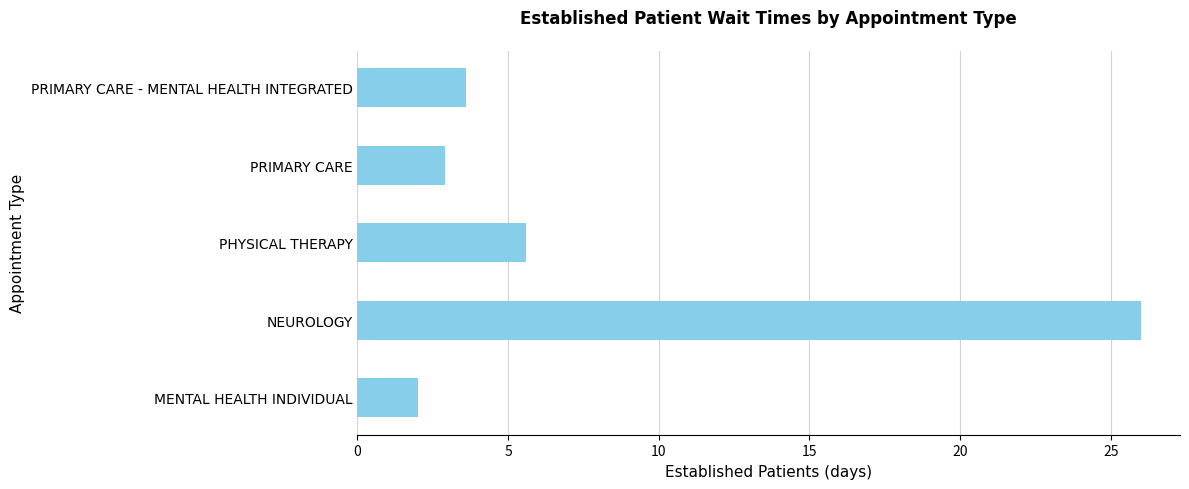

Reading top to bottom, extract all data points from this chart.

PRIMARY CARE - MENTAL HEALTH INTEGRATED=3.6	PRIMARY CARE=2.9	PHYSICAL THERAPY=5.6	NEUROLOGY=26.0	MENTAL HEALTH INDIVIDUAL=2.0